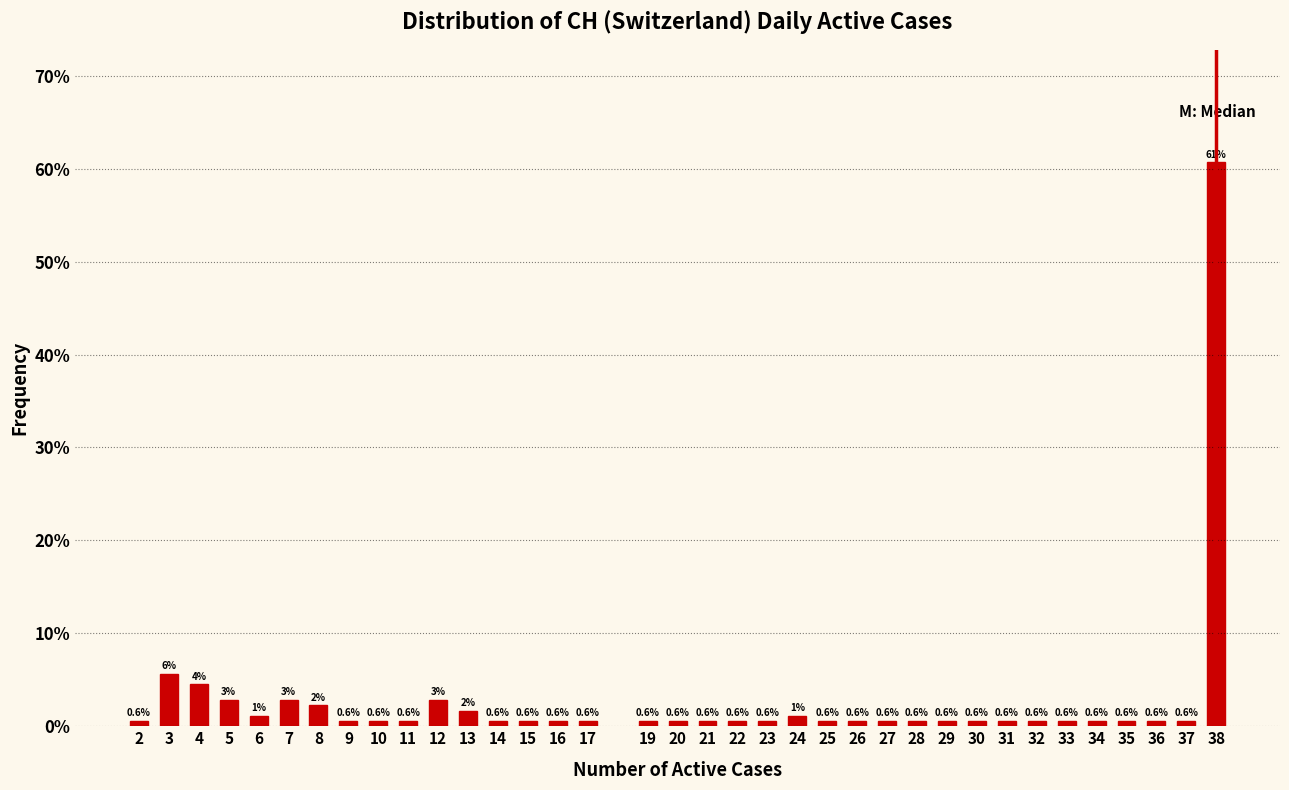

At which label is the value closest to 30?

3